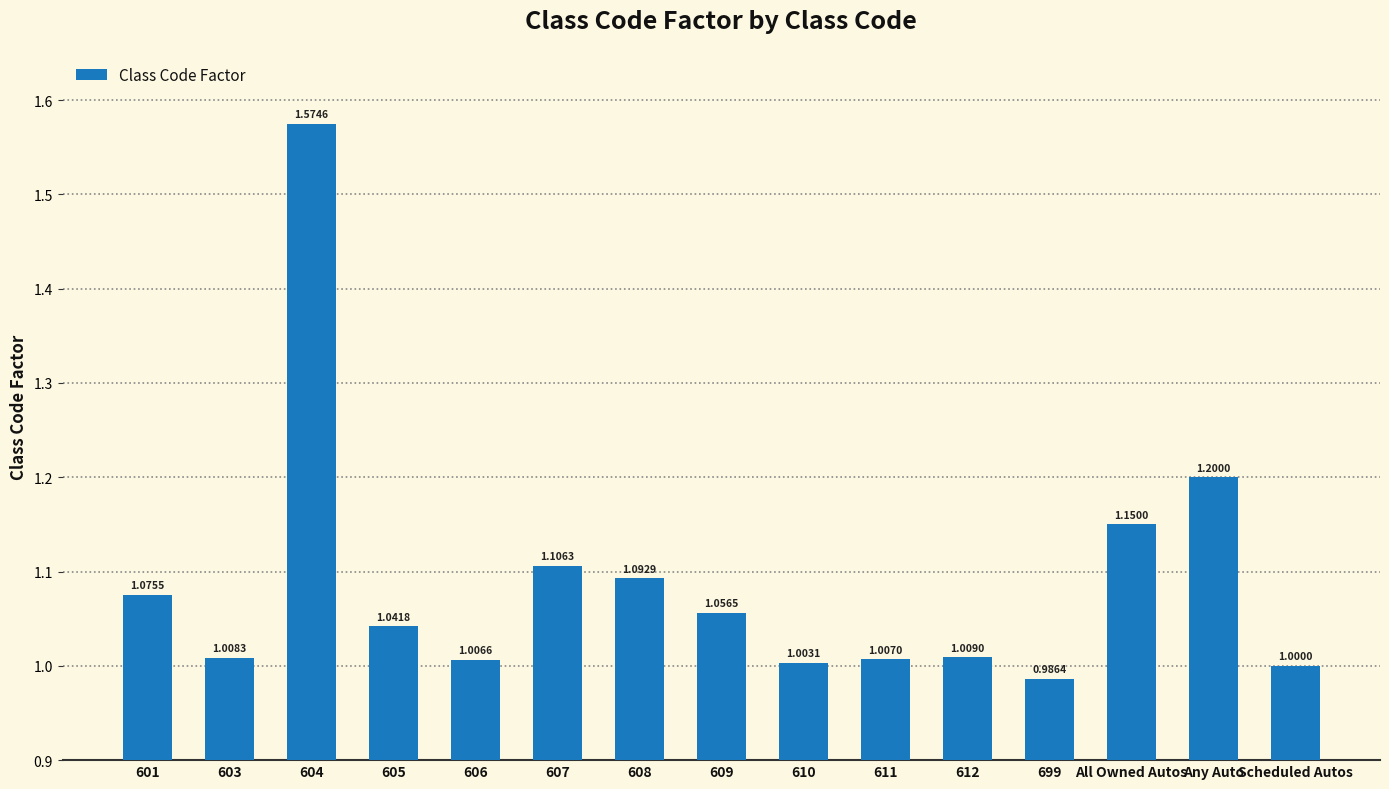

List the labels in order of value, smallest first.

699, Scheduled Autos, 610, 606, 611, 603, 612, 605, 609, 601, 608, 607, All Owned Autos, Any Auto, 604